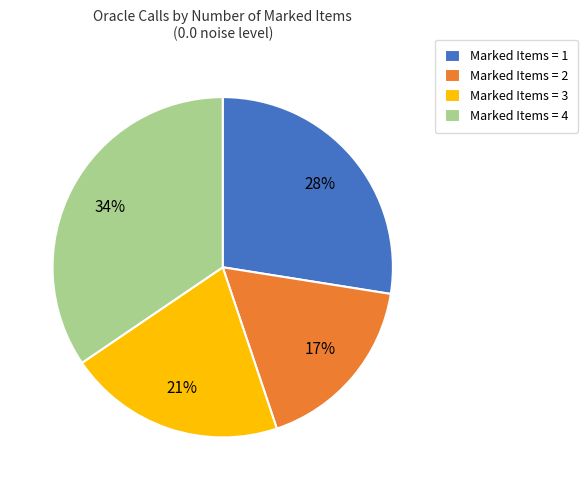

Is there a majority slice in this chart?

No